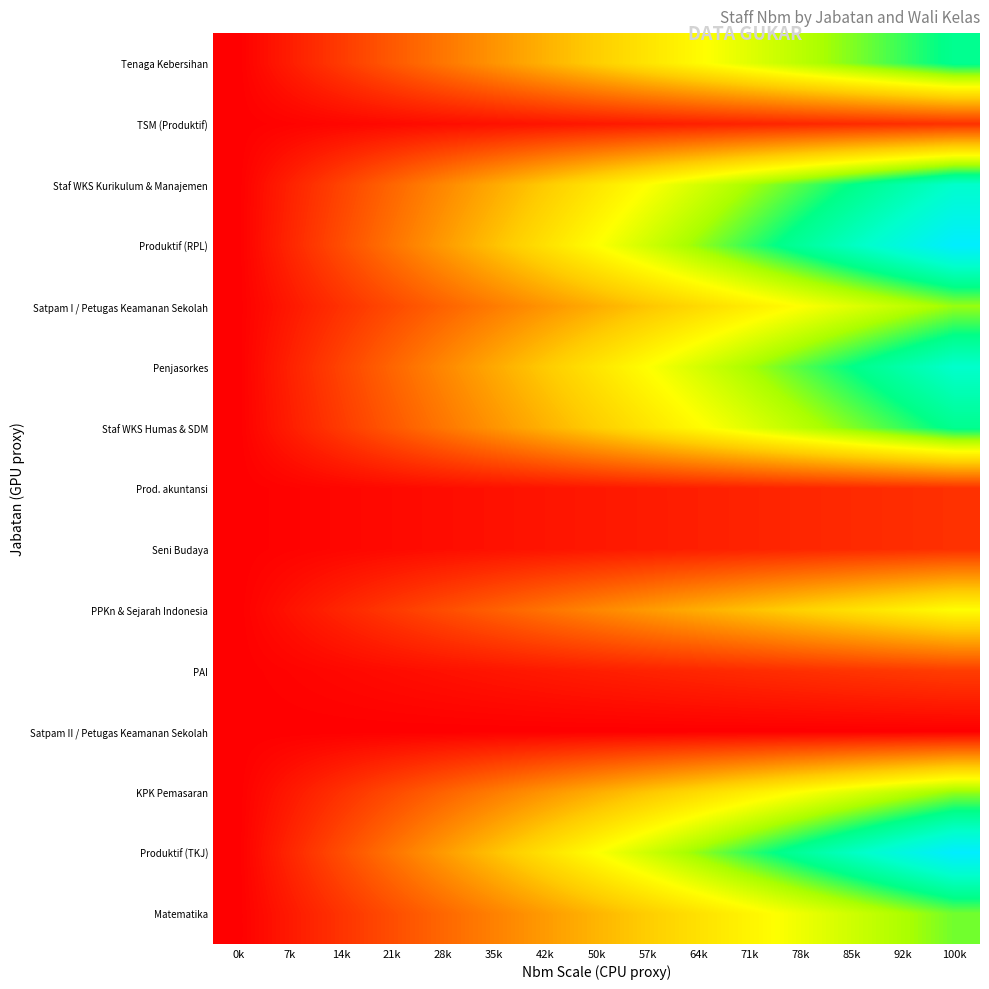

Is the value of Staf WKS Humas & SDM at 42k greater than the value of Tenaga Kebersihan at 100k?

No